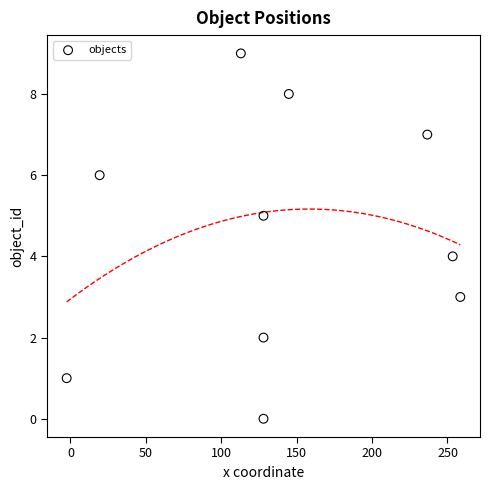

What is the range of Y values (max minus min)?

9